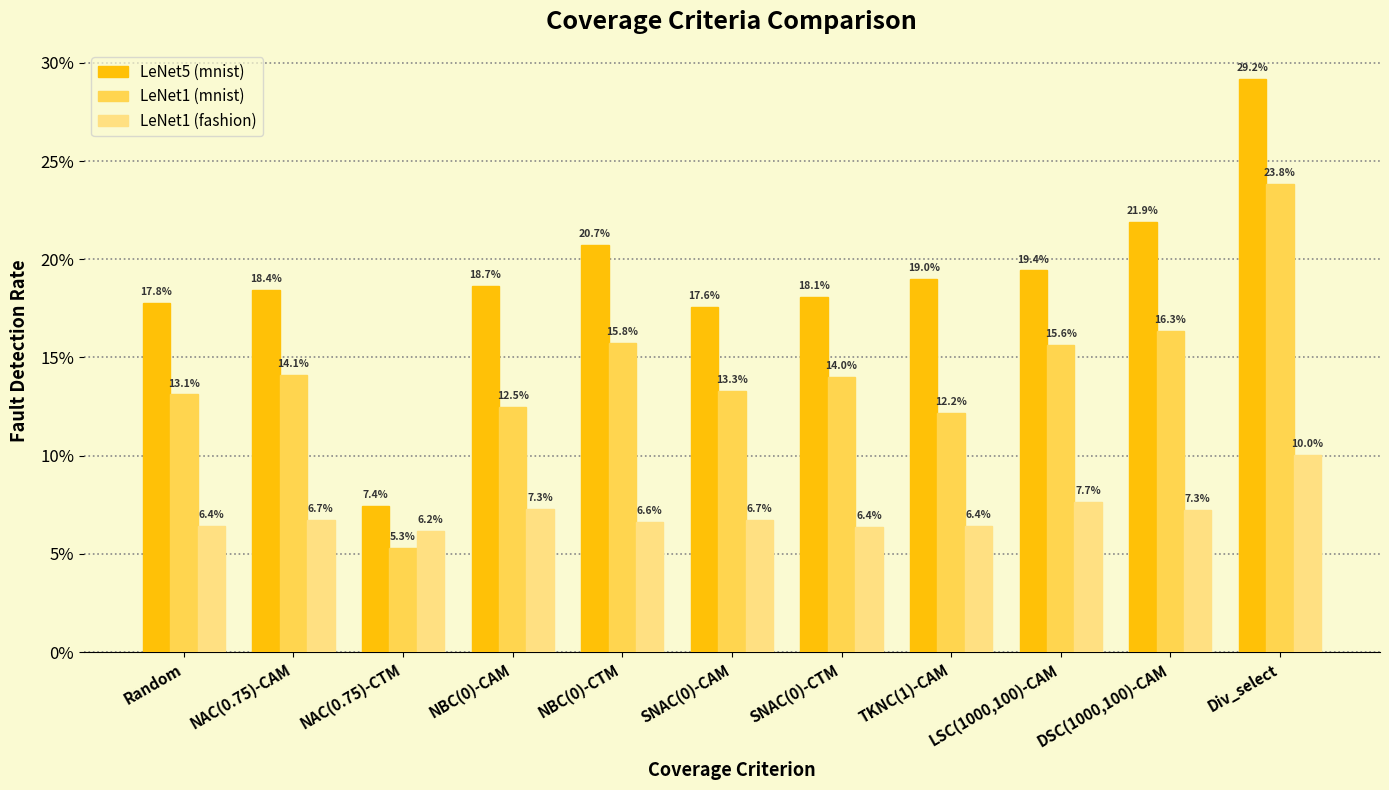

What is the label of the 3rd bar from the right?

LSC(1000,100)-CAM